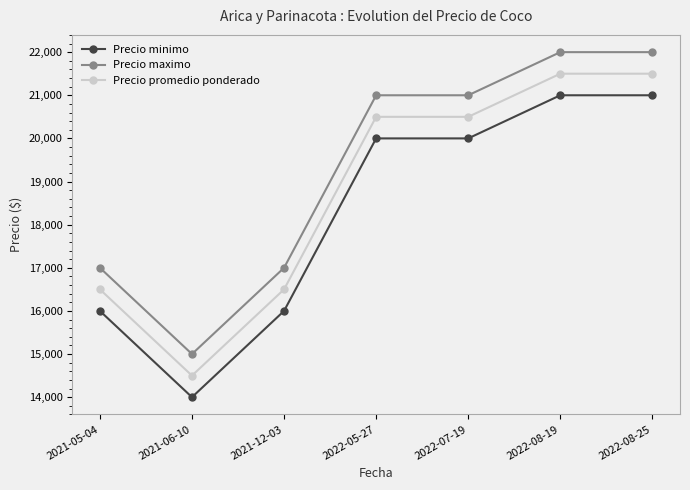

Reading left to right, extract all data points from this chart.

Precio minimo: 16000	14000	16000	20000	20000	21000	21000
Precio maximo: 17000	15000	17000	21000	21000	22000	22000
Precio promedio ponderado: 16500	14500	16500	20500	20500	21500	21500